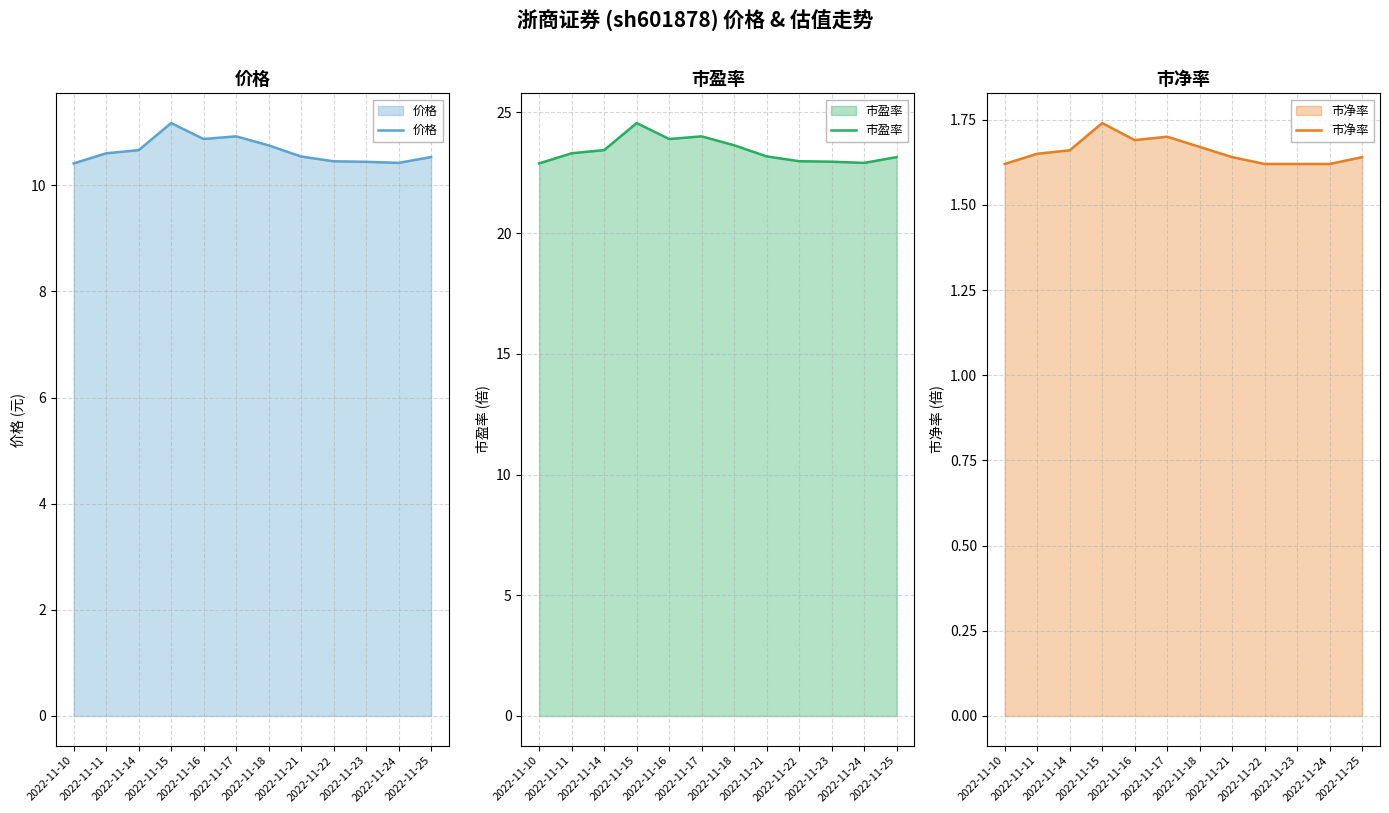

True or false: 市盈率 has more than 0 points higher than both neighbors.

True